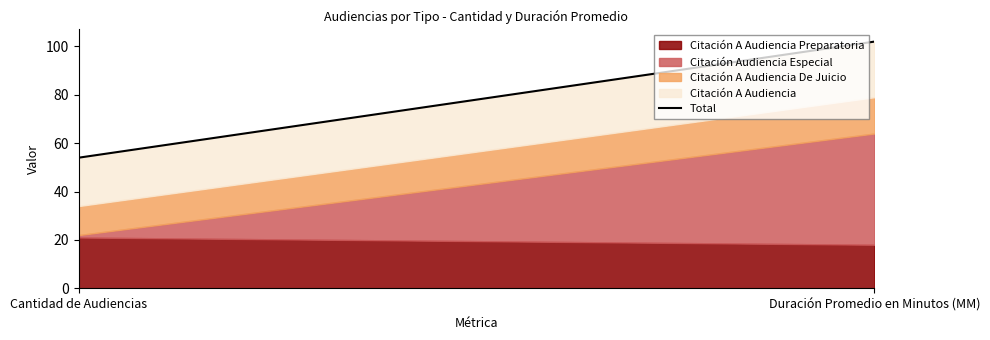

Rank the categories by value from lowest to highest.

Cantidad de Audiencias, Duración Promedio en Minutos (MM)